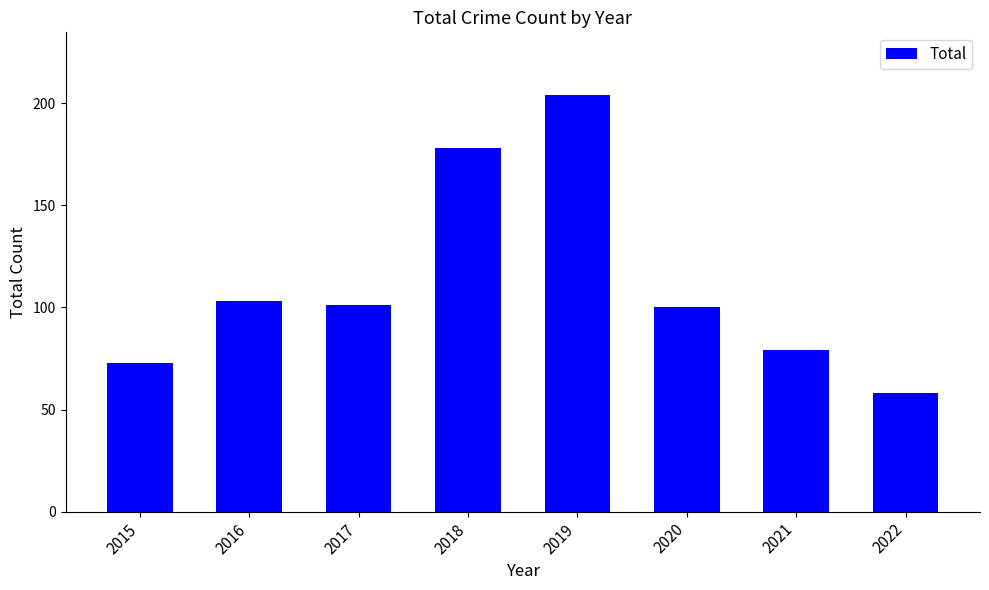

What is the change in value from 2018 to 2022?

-120